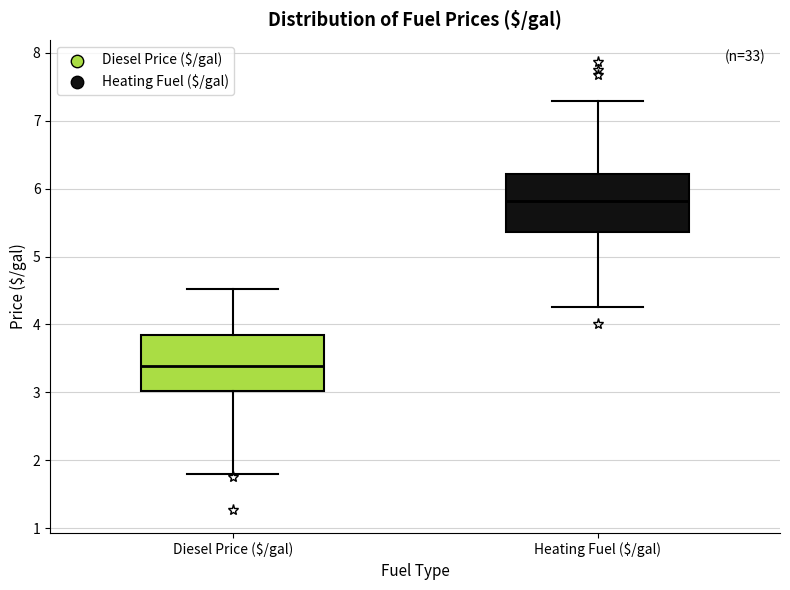

Reading left to right, read every box against the y-axis: the position of its median line, the range the box covers, and the ends of its whiskers. The values are not printed on the chart, so give them approximately, as read against the axis.

Diesel Price ($/gal): median 3.4, box 3.0 to 3.8, whiskers 1.8 to 4.5
Heating Fuel ($/gal): median 5.8, box 5.4 to 6.2, whiskers 4.3 to 7.3